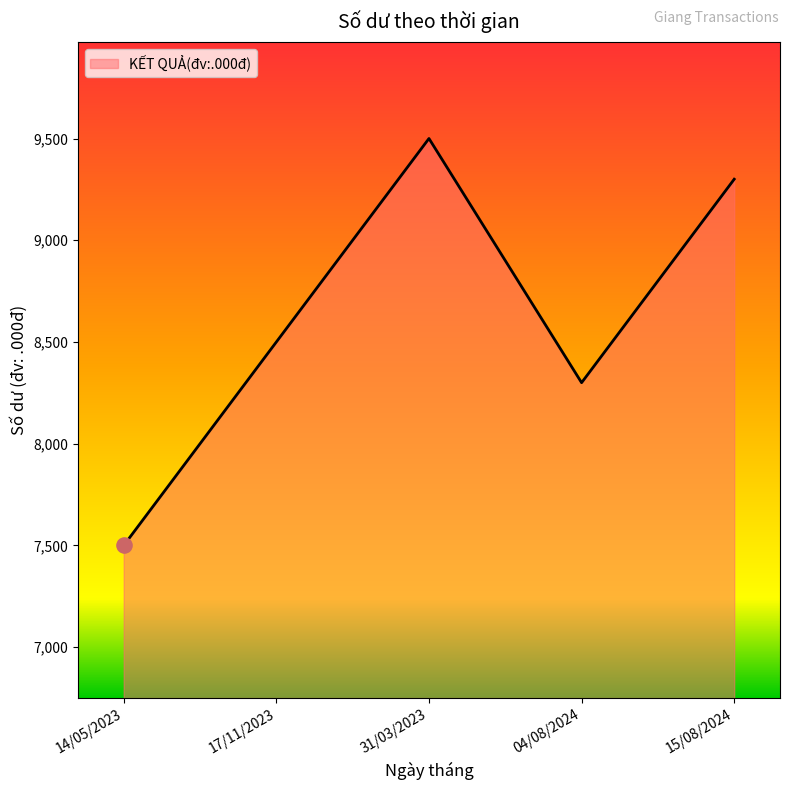

Approximately how many times larger is the value at 31/03/2023 compared to 15/08/2024?

1.0